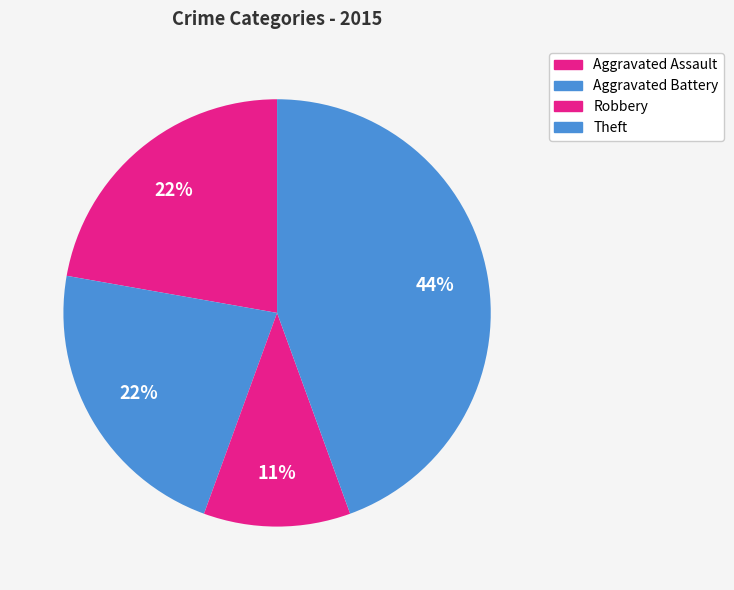

Count the number of slices in the pie.

4